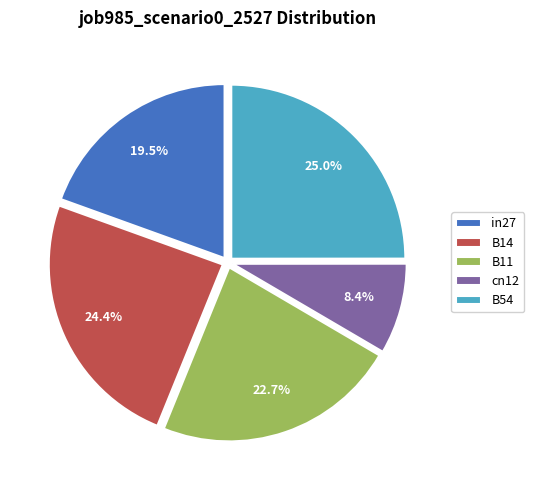

To the nearest percent, what is the difference between the largest and smallest slice percentages?

17%